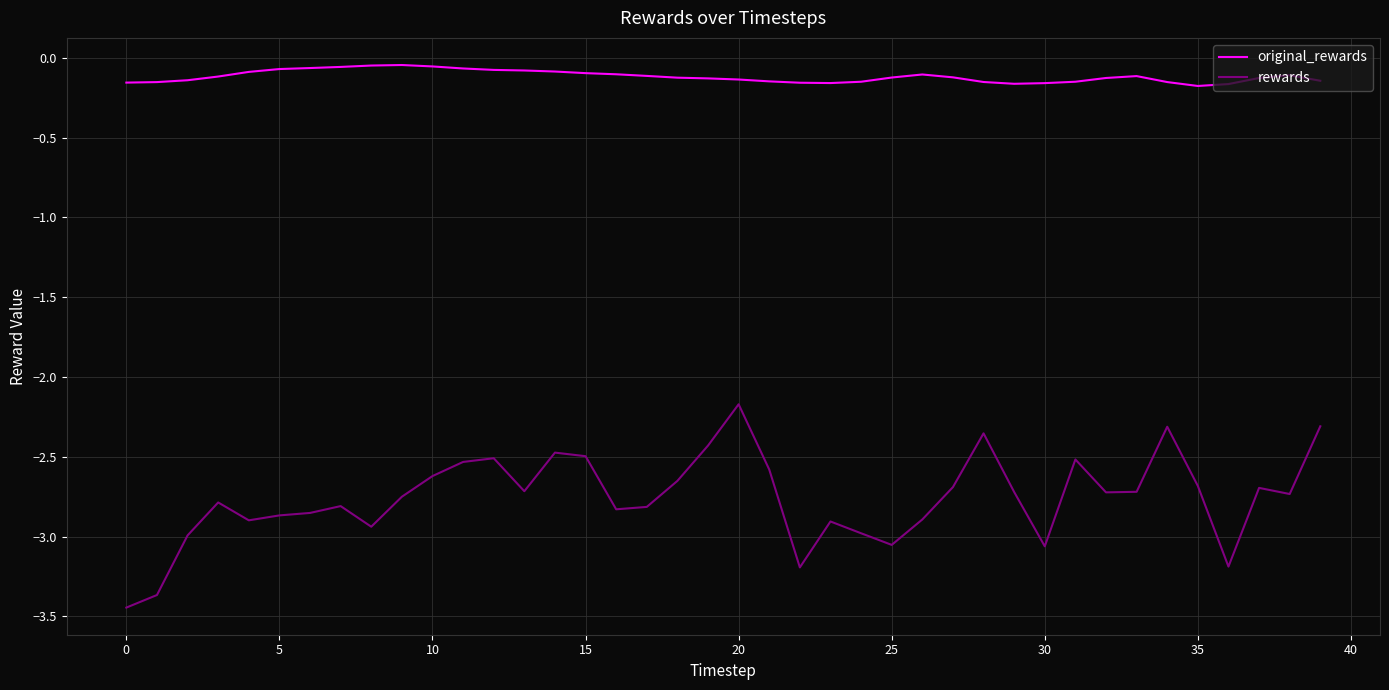

Which series has the largest range (max minus min)?

rewards